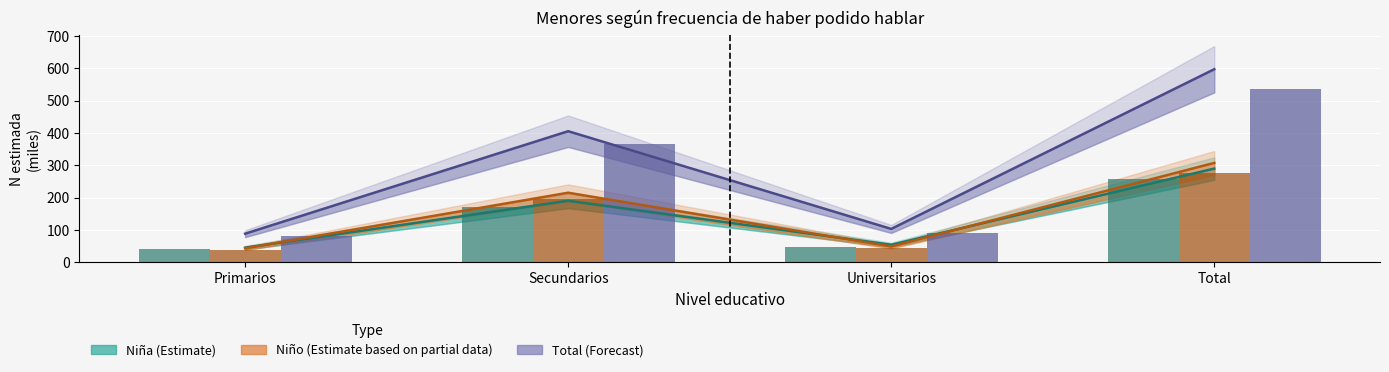

What value does the Niño (Estimate based on partial data) series have at Total?

307.5